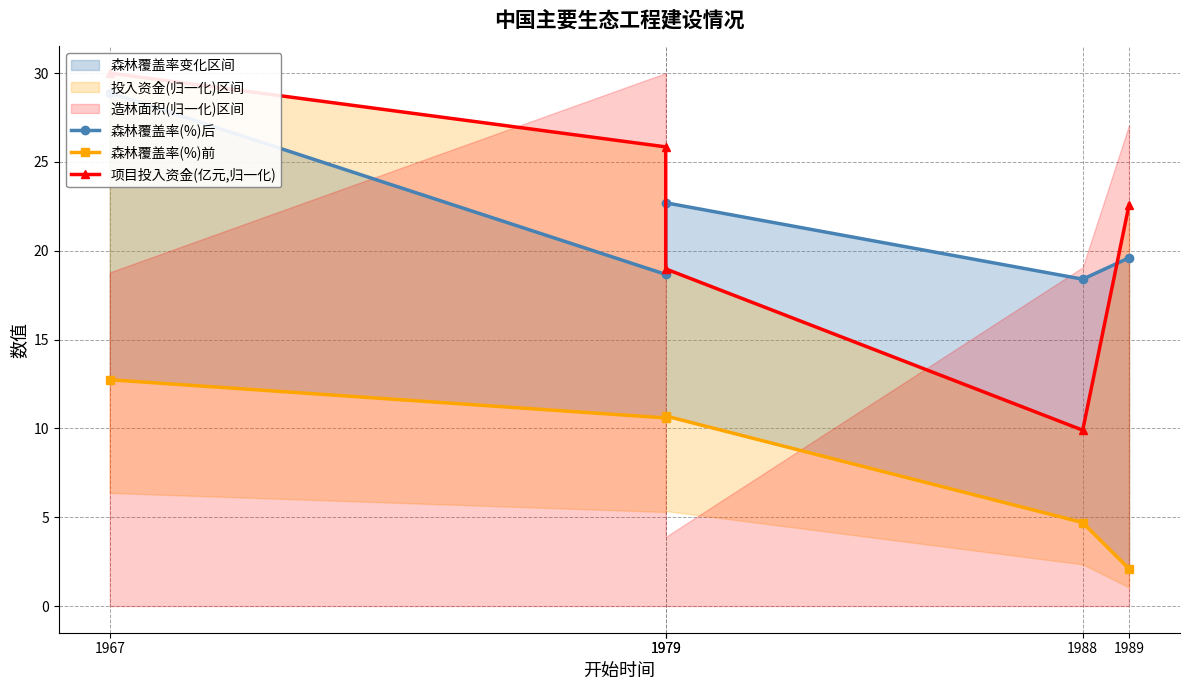

Between 1979 and 1967, which is larger?

1967